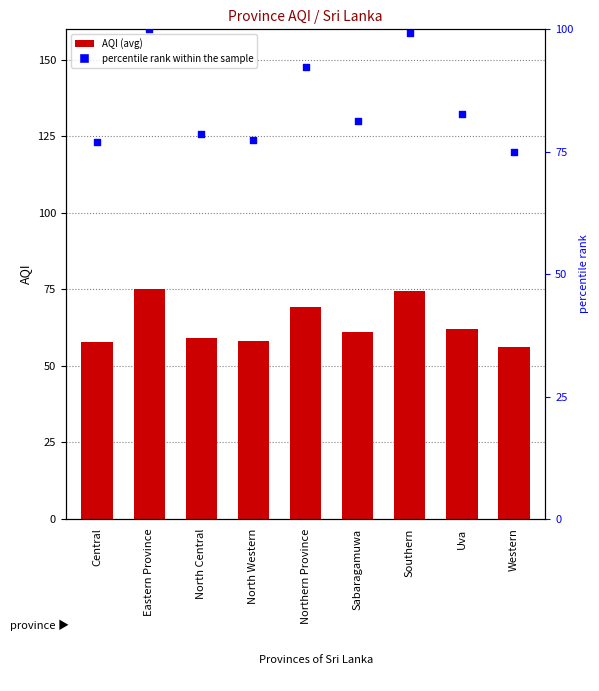

What are all the series names shown in the legend?

AQI (avg), percentile rank within the sample